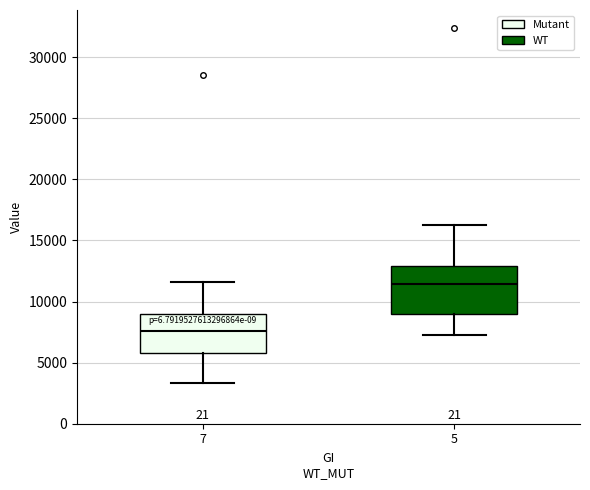

Where does the median line of the box at x = 5 sit on the y-axis? The values are not printed on the chart, so give them approximately, as read against the axis.

11500